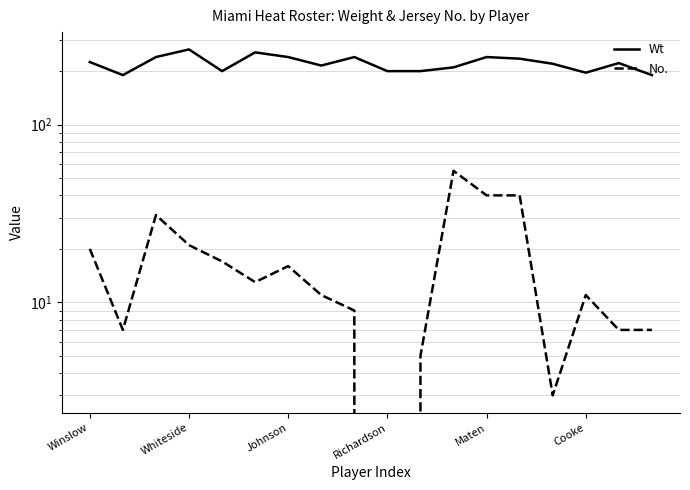

Reading right to left, list all the values displayed in this chart.

Wt: 190	222	196	220	235	240	210	200	200	240	215	240	255	200	265	240	190	225
No.: 7	7	11	3	40	40	55	5	0	9	11	16	13	17	21	31	7	20